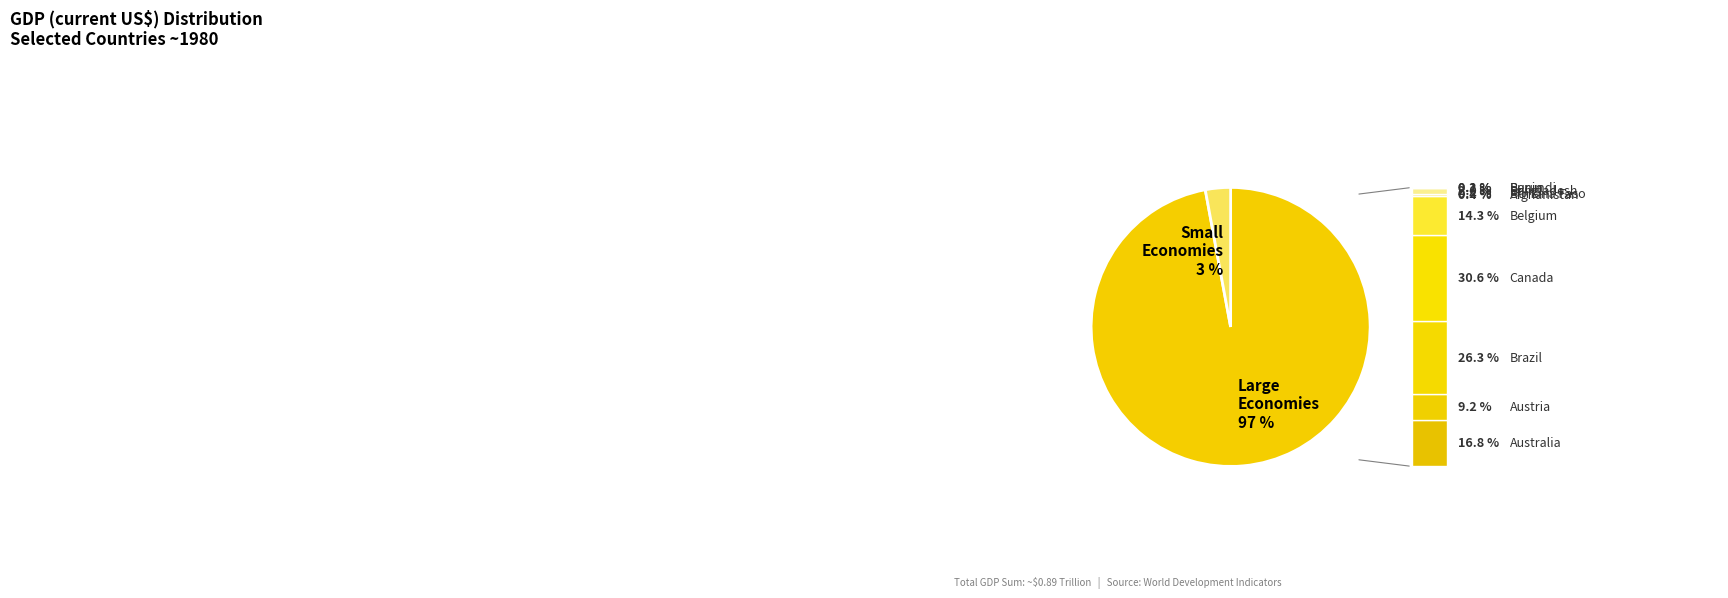

True or false: Small Economies accounts for 16% of the total.

False